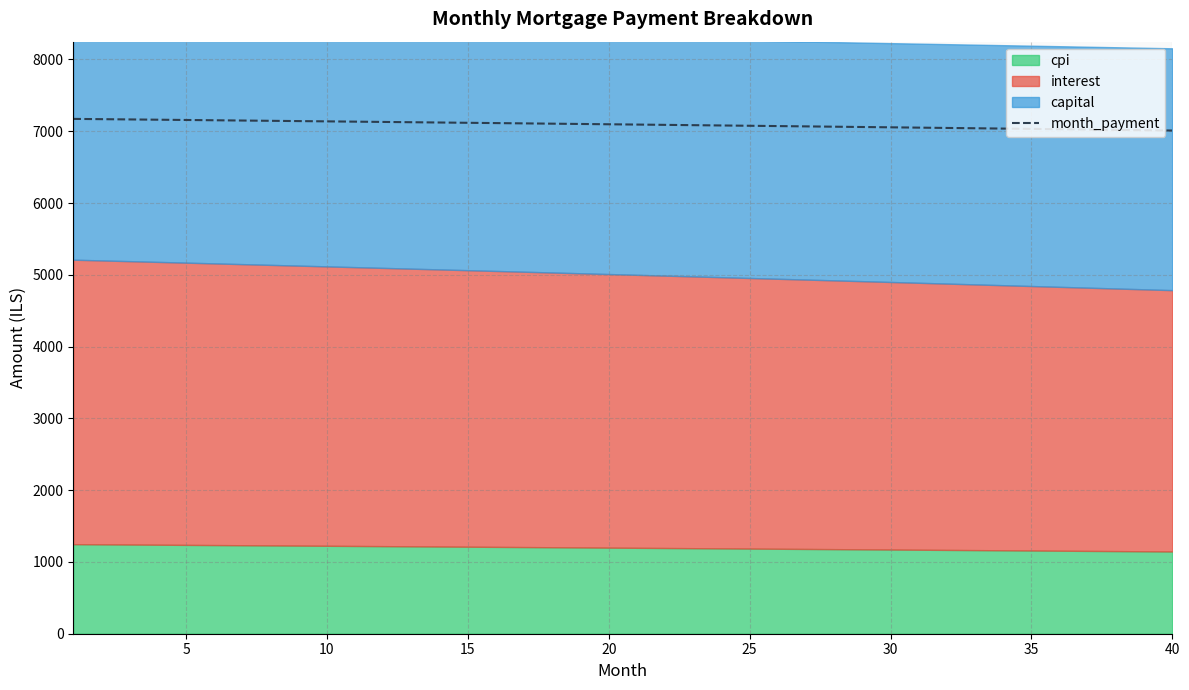

Approximately how many times larger is the value at 9 compared to 35?

1.0